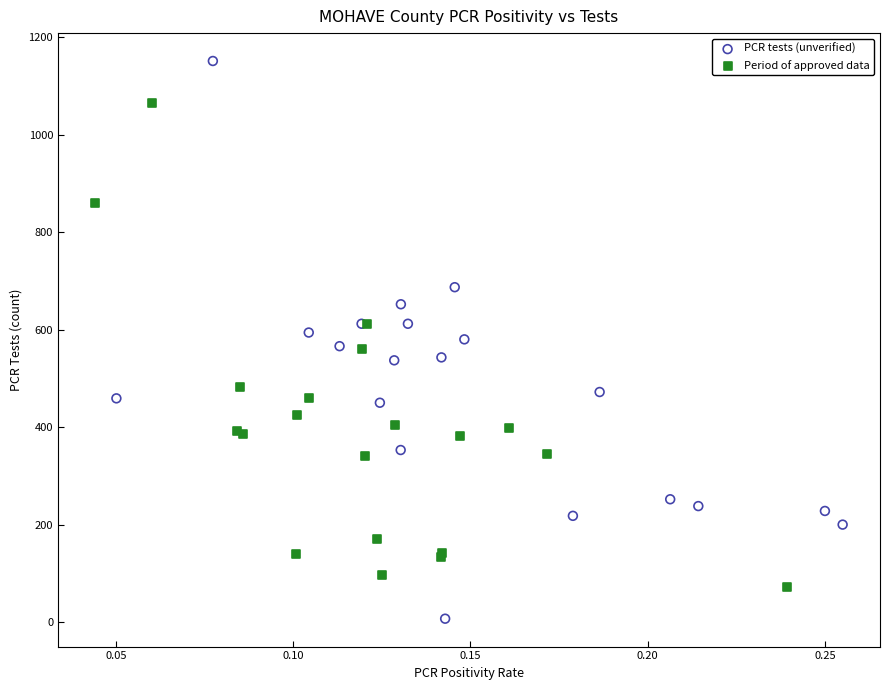

Which series has the largest Y range (max minus min)?

PCR tests (unverified)